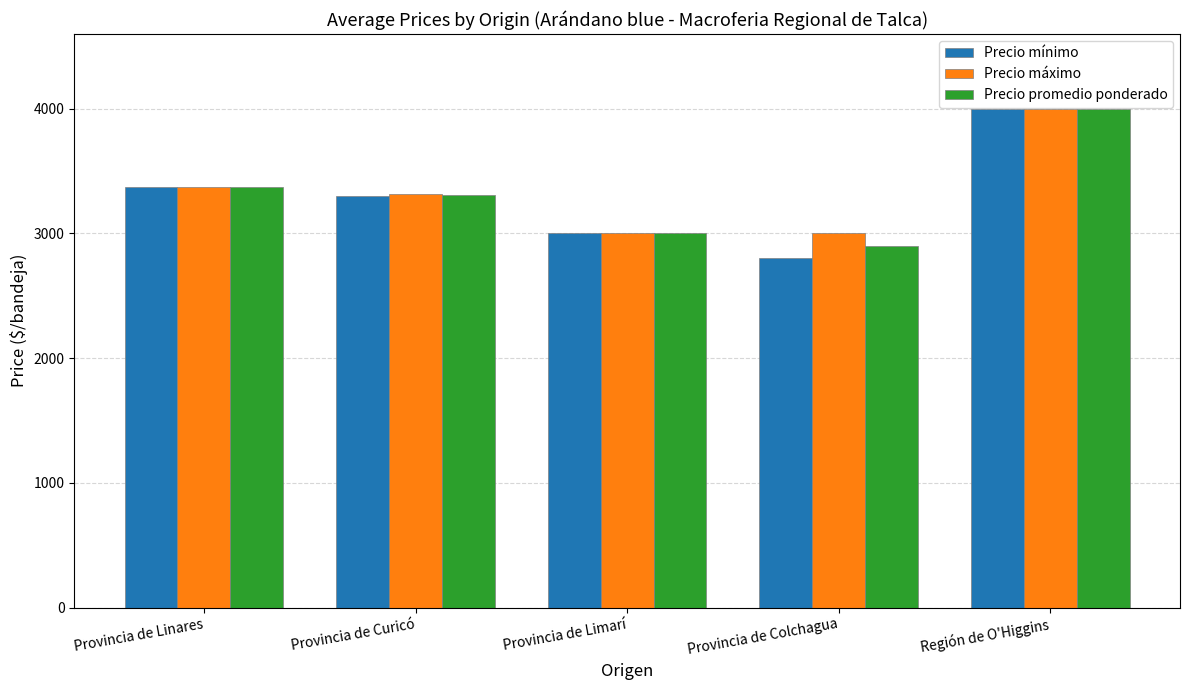

Read the Precio promedio ponderado value at Región de O'Higgins, to the nearest 50.

4000